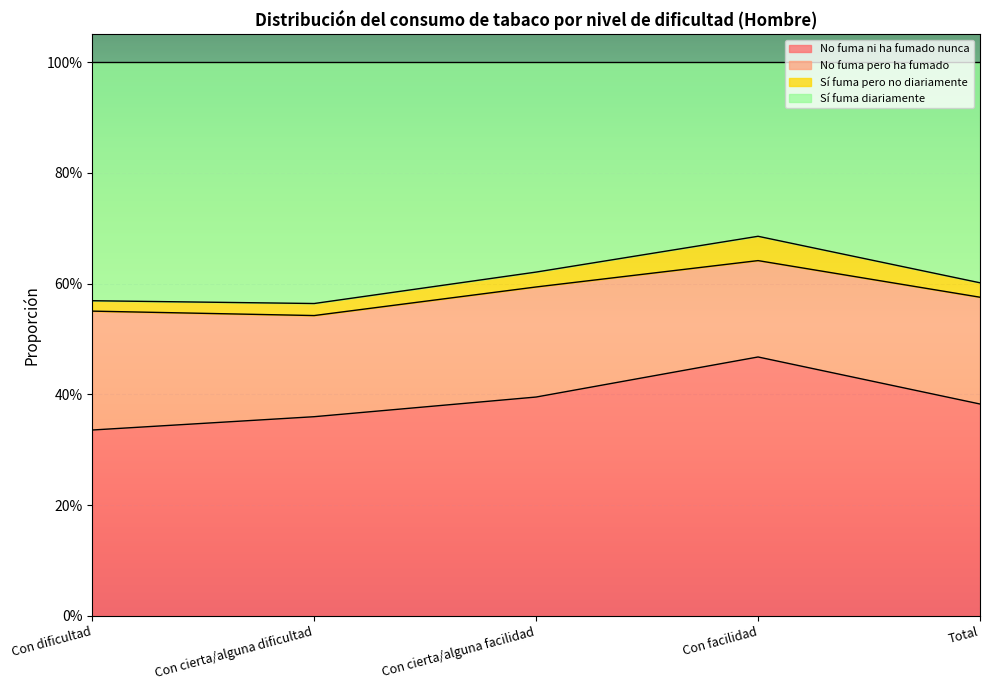

True or false: No fuma ni ha fumado nunca has more than 0 points higher than both neighbors.

True